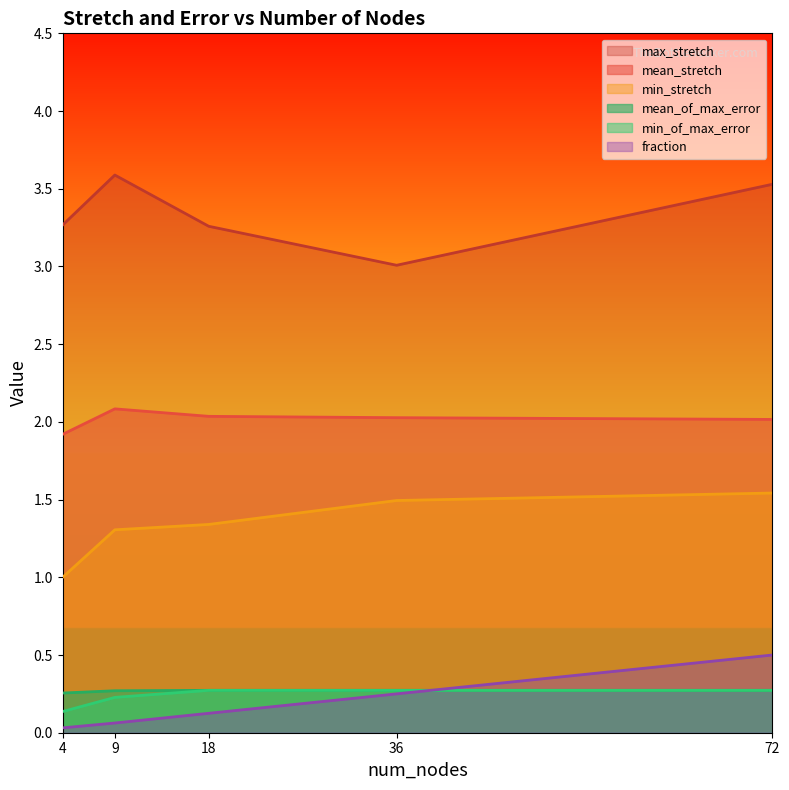

What are all the series names shown in the legend?

max_stretch, mean_stretch, min_stretch, mean_of_max_error, min_of_max_error, fraction